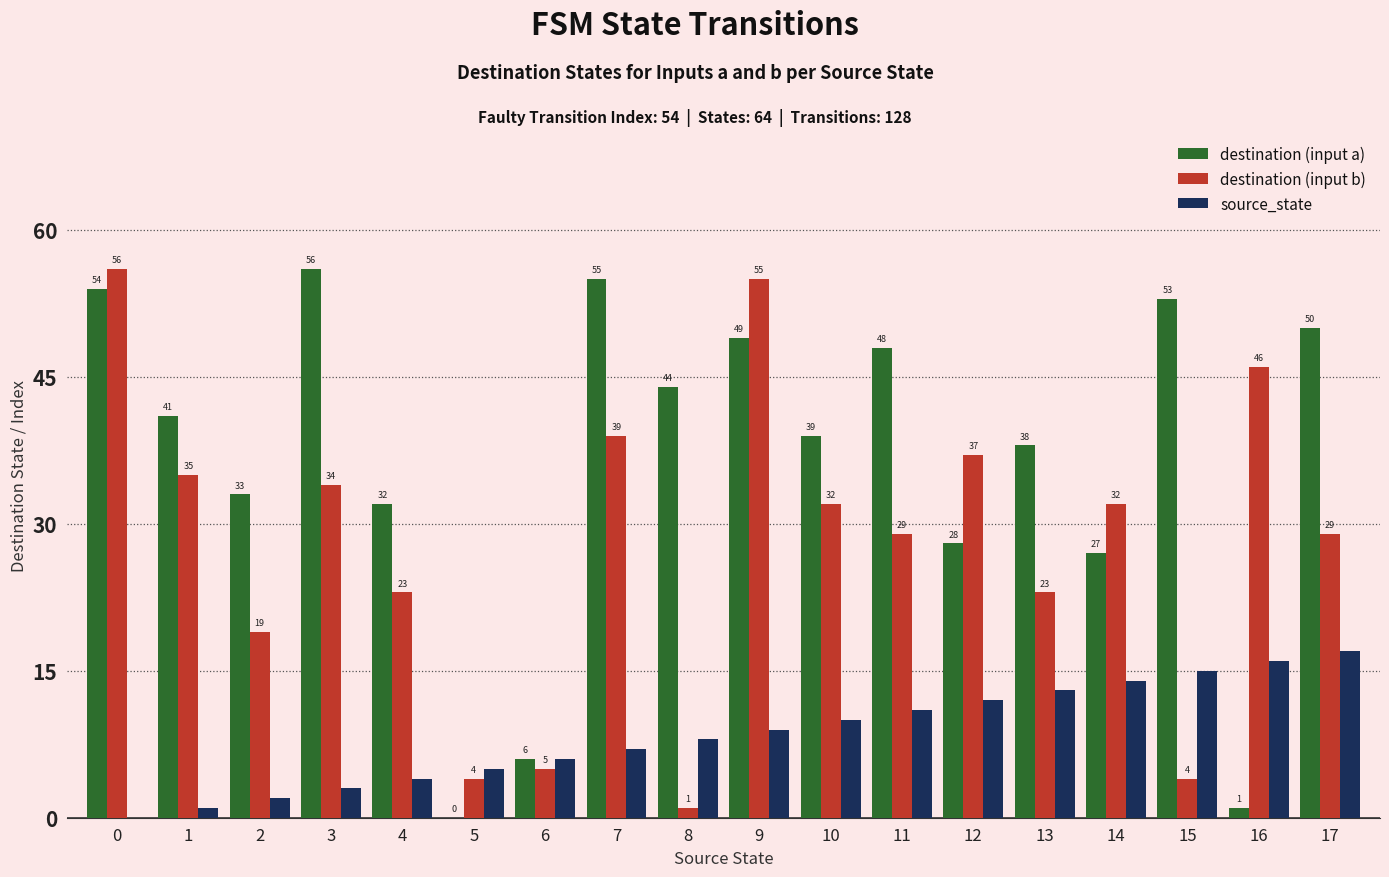

How many groups of bars are there?

18